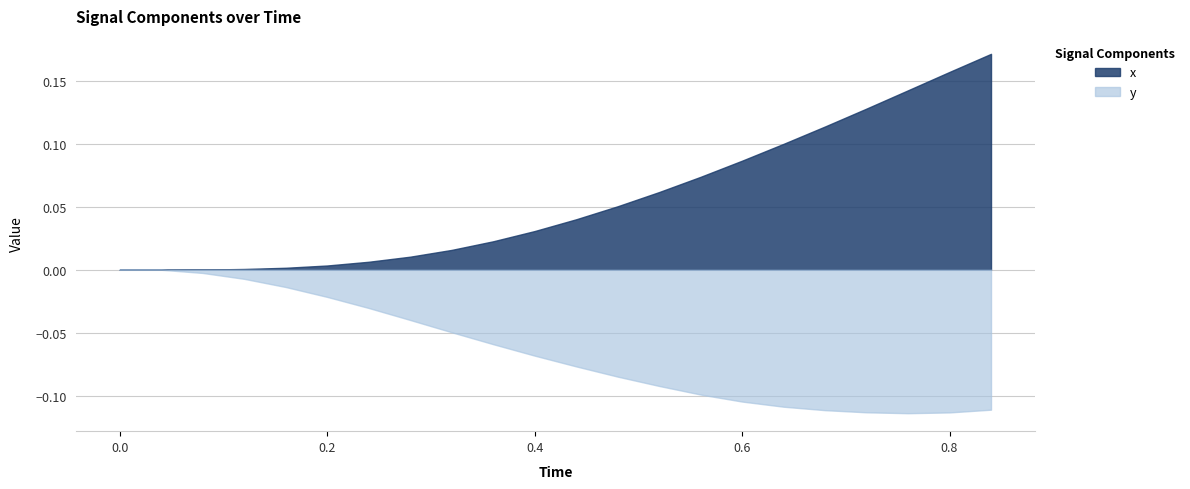

At which category is the sum across all series the highest?

0.84